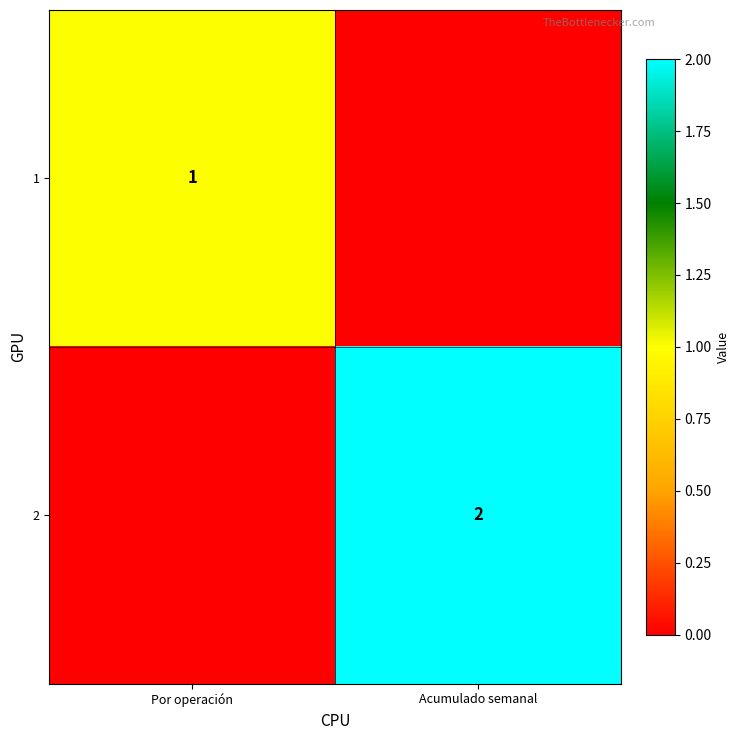

The value of 1 at Por operación is 0. True or false?

False